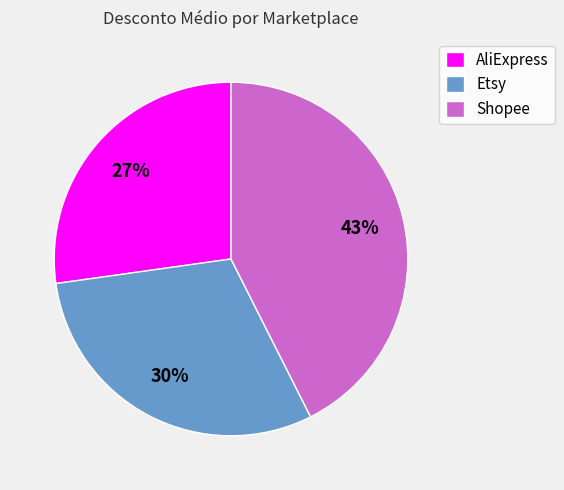

Does any single category account for the majority?

No